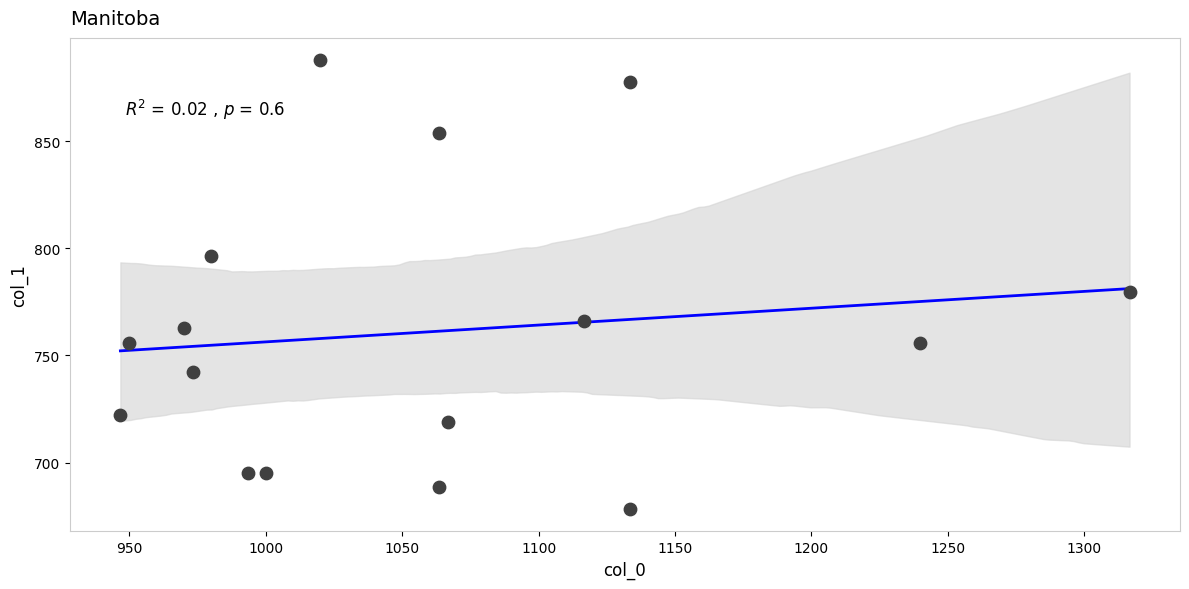

What Y value in the scatter plot is closest to 783?

779.6